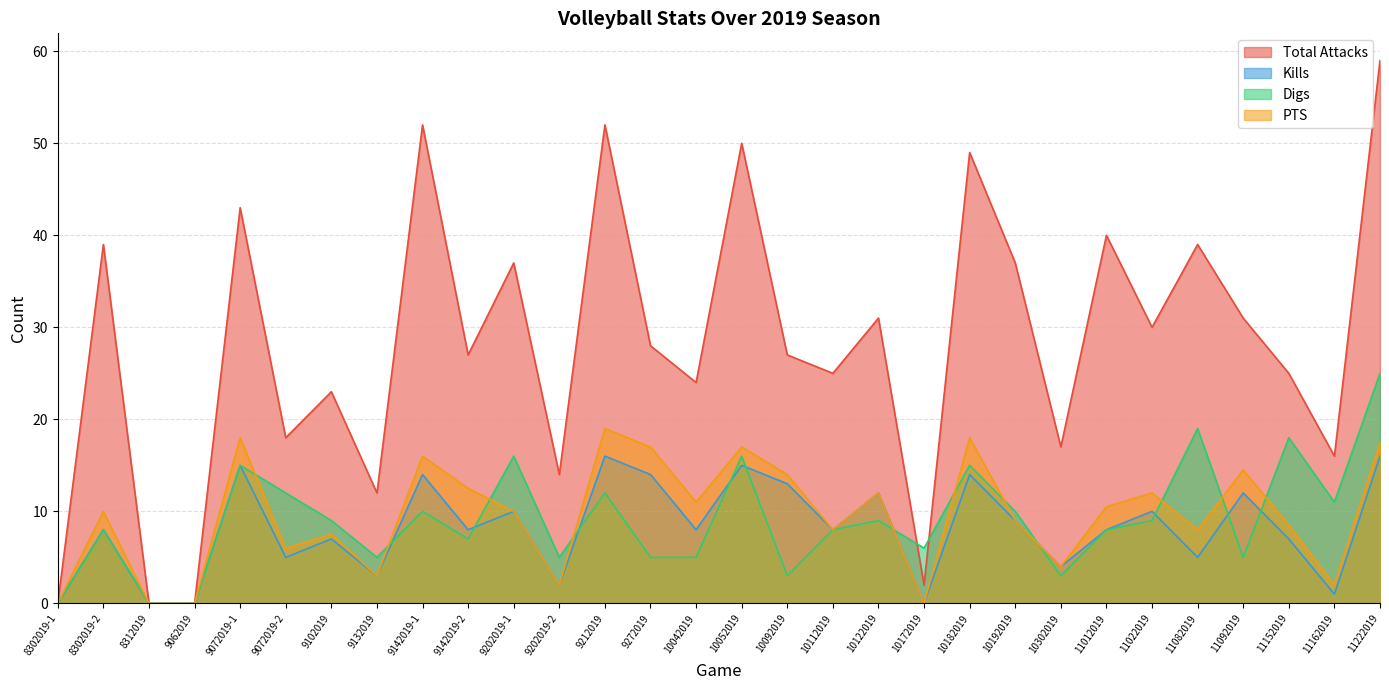

List the labels in order of Digs value, smallest first.

8302019-1, 8312019, 9062019, 10092019, 10302019, 9132019, 9202019-2, 9272019, 10042019, 11092019, 10172019, 9142019-2, 8302019-2, 10112019, 11012019, 9102019, 10122019, 11022019, 9142019-1, 10192019, 11162019, 9072019-2, 9212019, 9072019-1, 10182019, 9202019-1, 10052019, 11152019, 11082019, 11222019